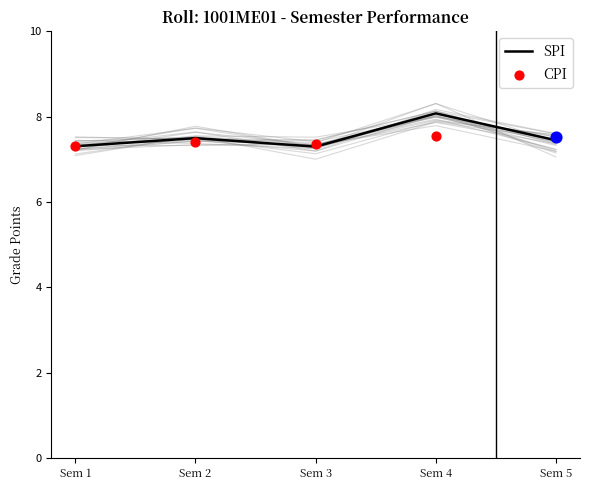

At which category is the sum across all series the highest?

Sem 4